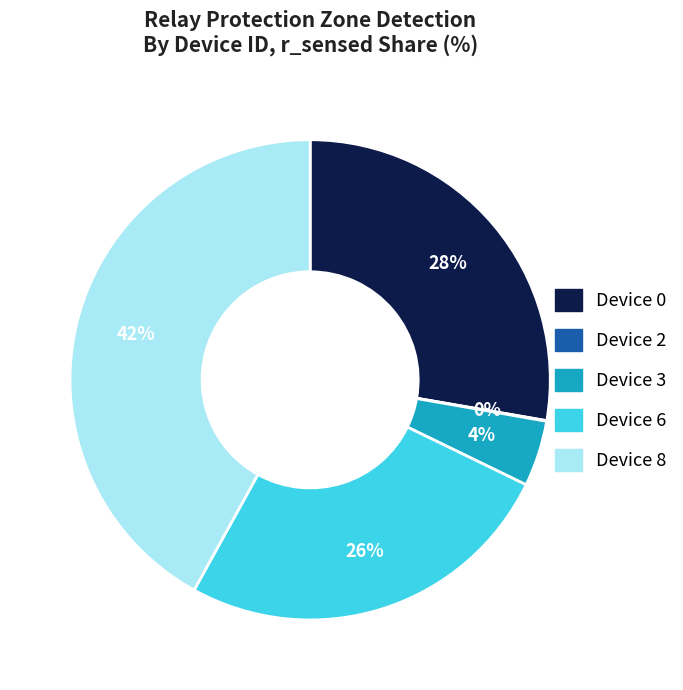

Does any single category account for the majority?

No